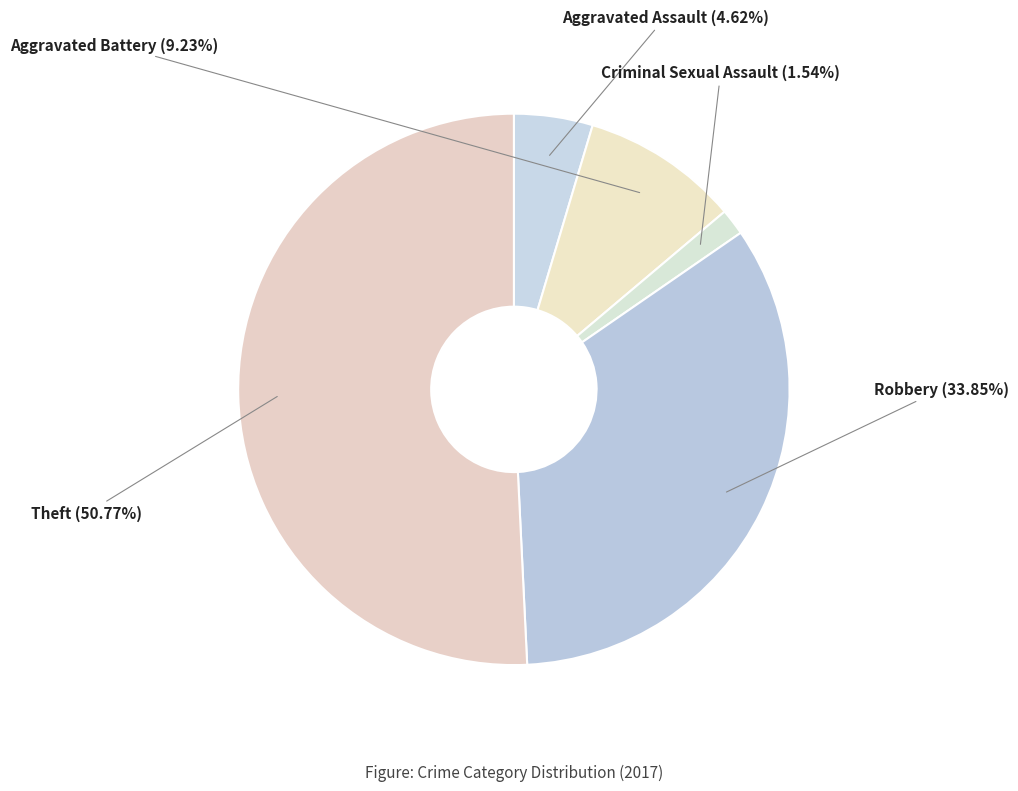

True or false: Criminal Sexual Assault accounts for 2% of the total.

True